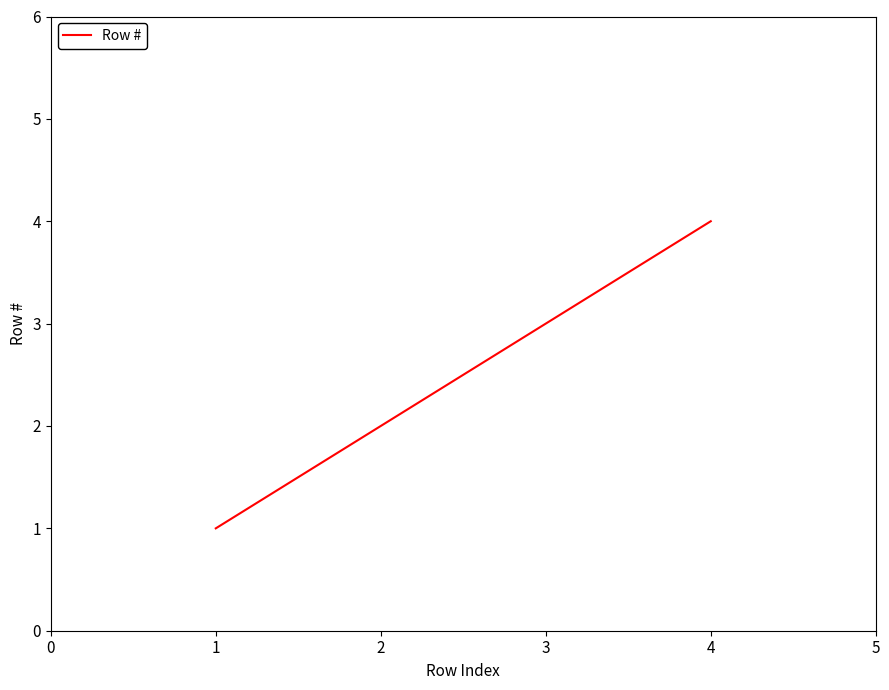

What is the change in value from 1 to 2?

+1